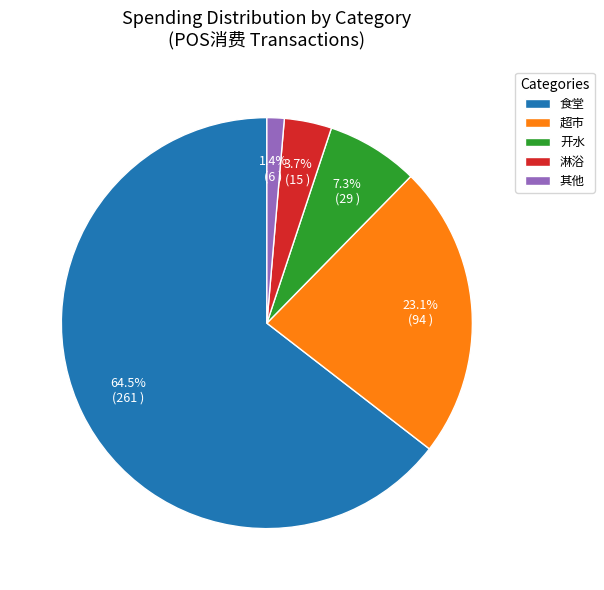

Does 食堂 account for over 50% of the chart?

Yes